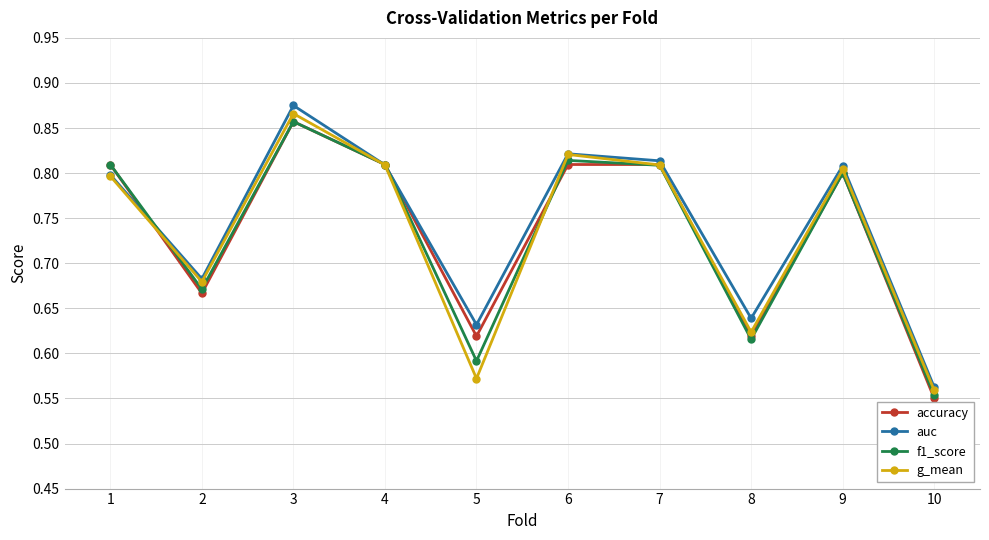

How many auc values are between 0 and 1?

10